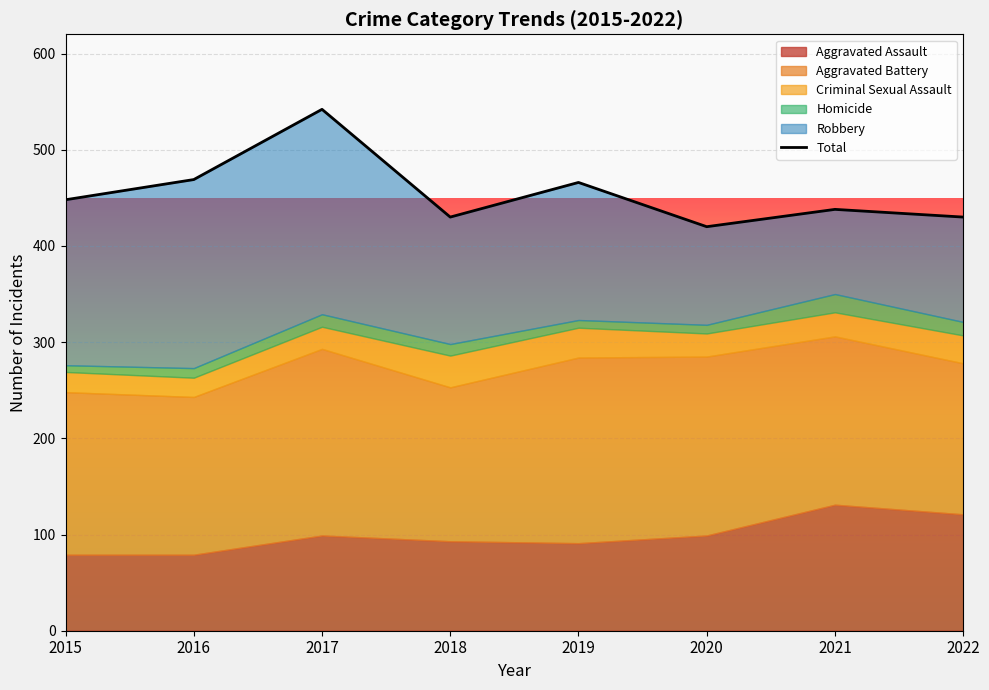

Rank the categories by value from highest to lowest.

2017, 2016, 2019, 2015, 2021, 2018, 2022, 2020